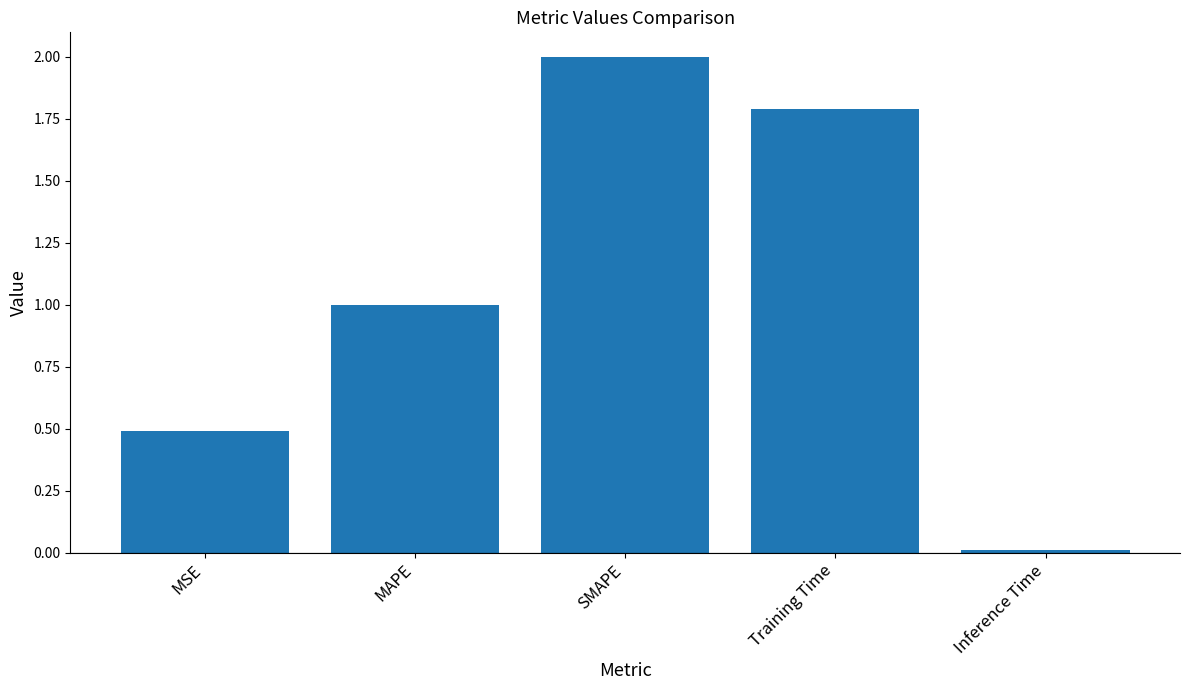

Approximately how many times larger is the value at MAPE compared to SMAPE?

0.5